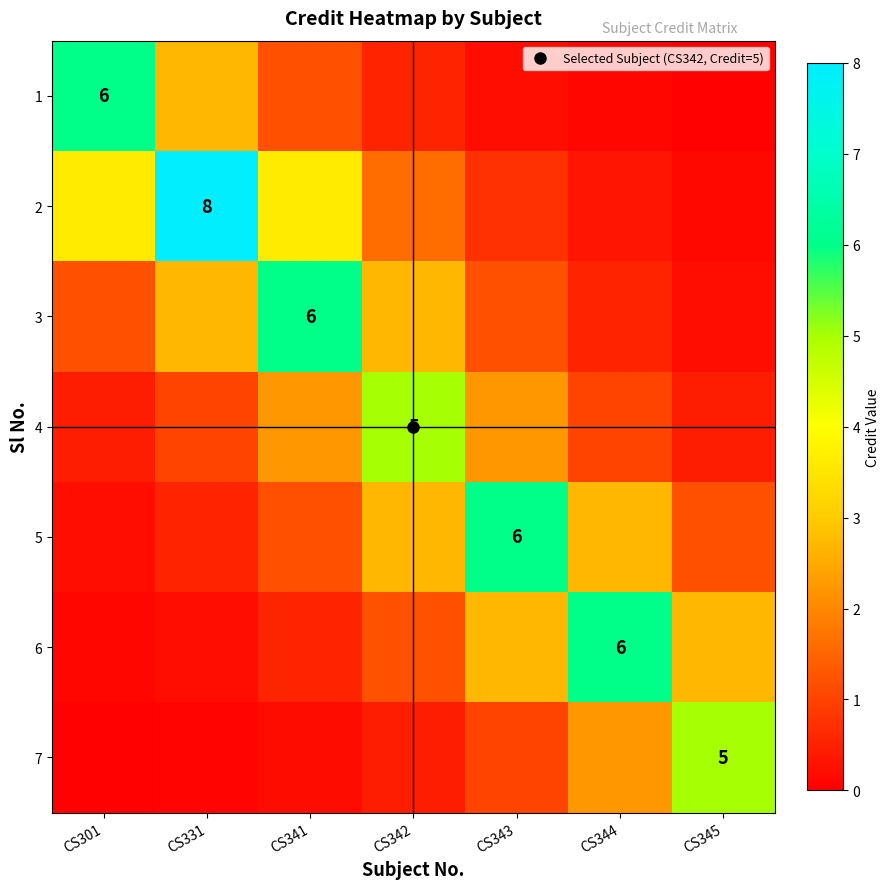

At which label does 4 first exceed 1?

CS331